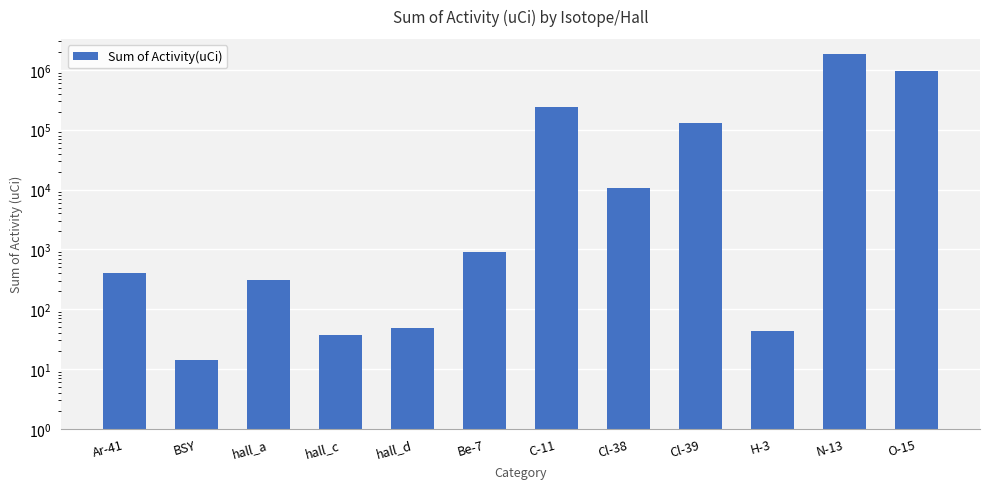

Rank the categories by value from highest to lowest.

N-13, O-15, C-11, Cl-39, Cl-38, Be-7, Ar-41, hall_a, hall_d, H-3, hall_c, BSY